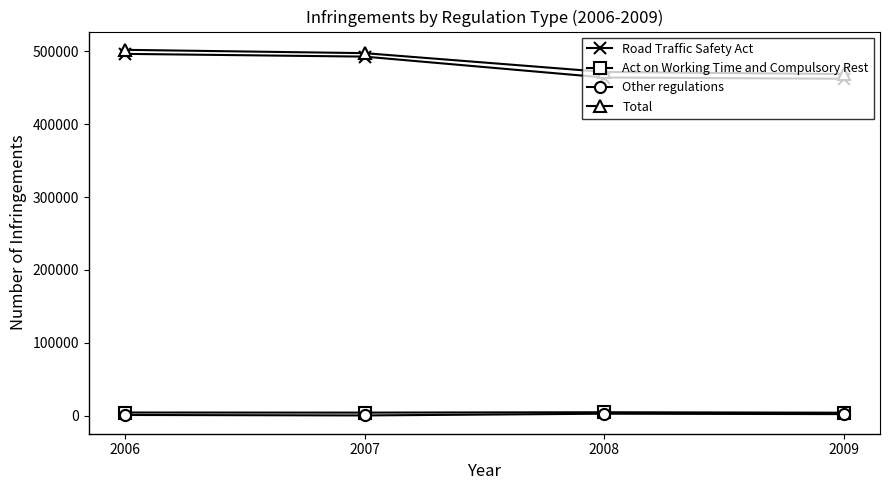

At how many categories does at least one series exceed 443884?

4